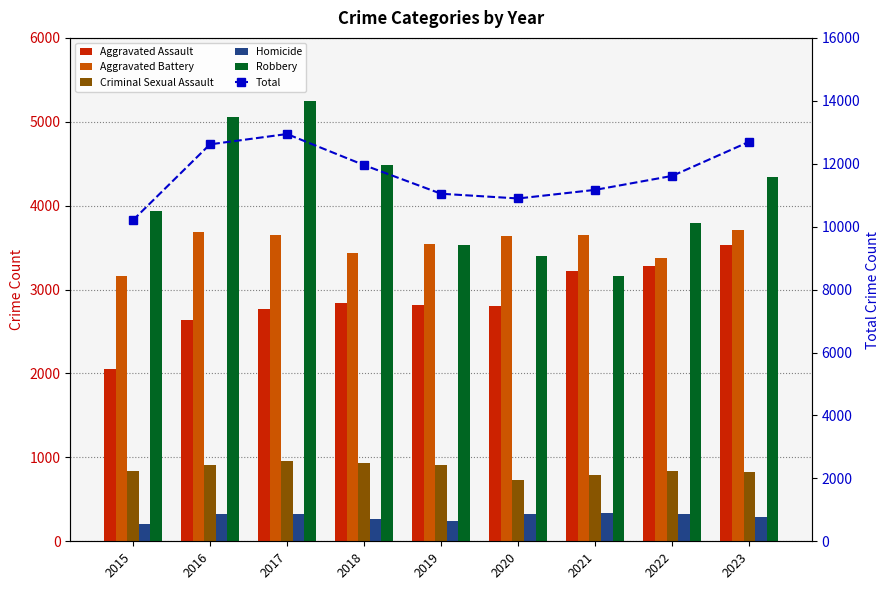

What is the greatest value displayed?

12944